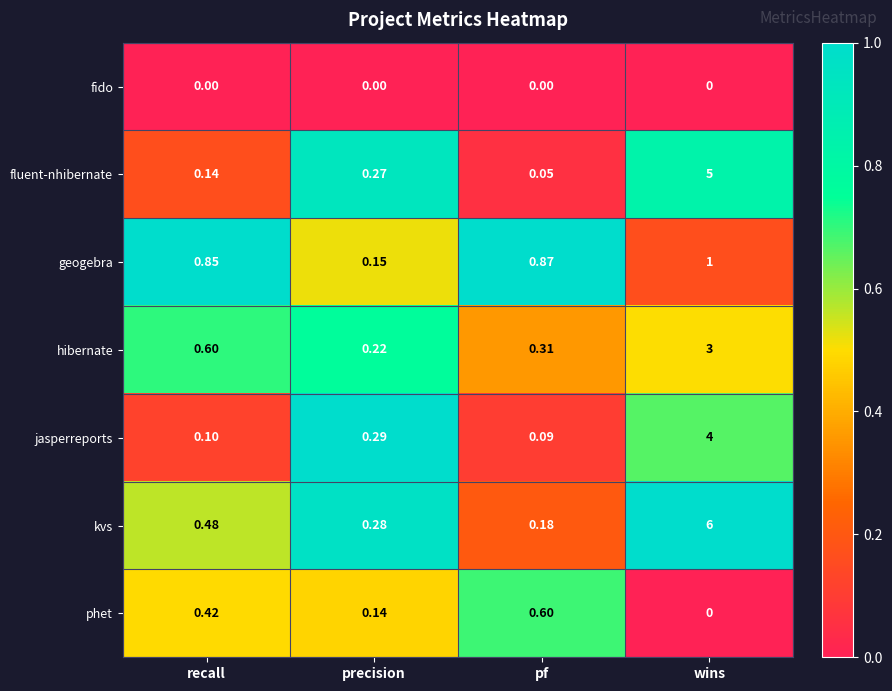

Rank the series by their maximum value, from highest to lowest.

kvs, fluent-nhibernate, jasperreports, hibernate, geogebra, phet, fido